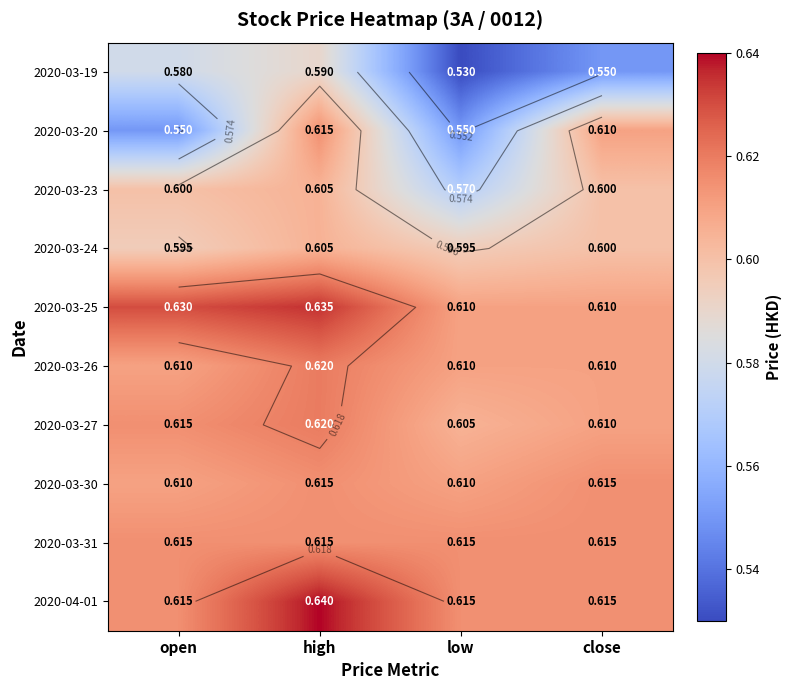

Which has a higher value, low or close?

close